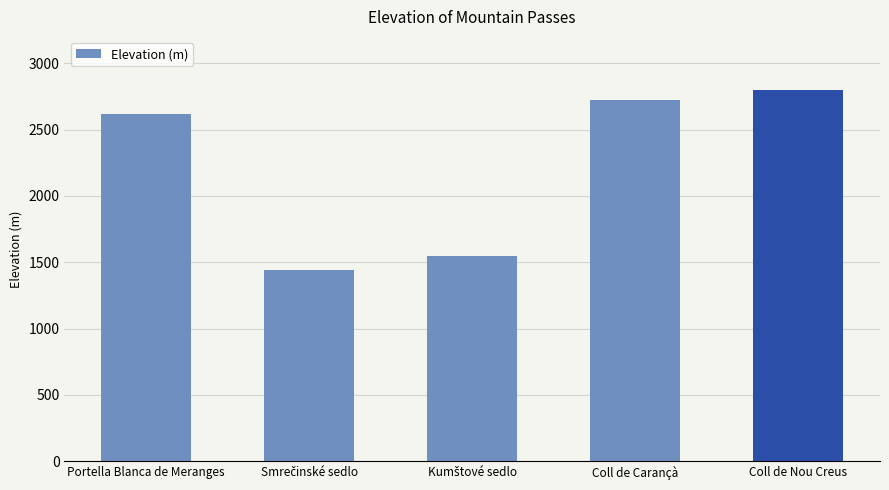

What is the minimum value shown in the chart?

1442.0